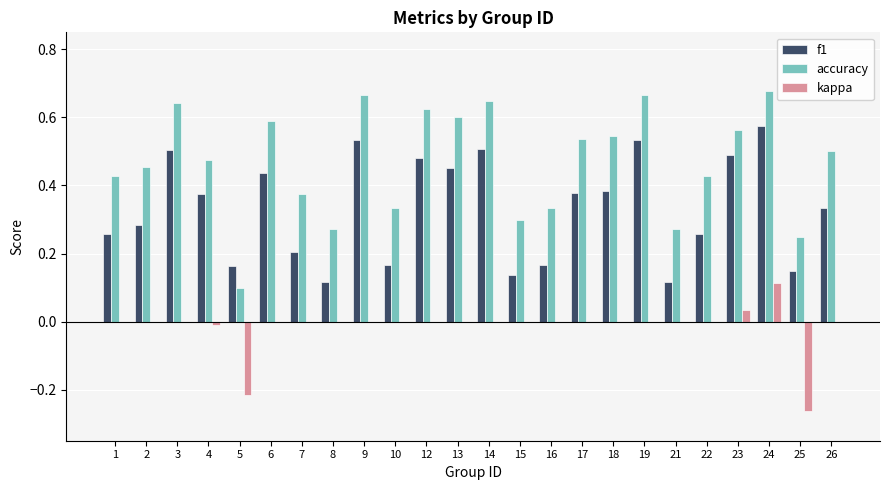

How many distinct data groups are displayed?

3